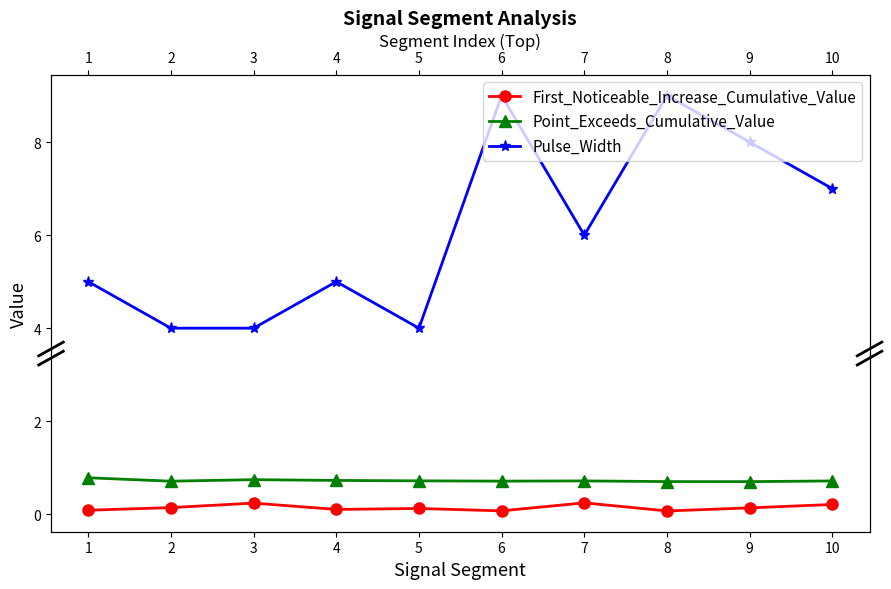

True or false: Point_Exceeds_Cumulative_Value and Pulse_Width intersect in this chart.

False